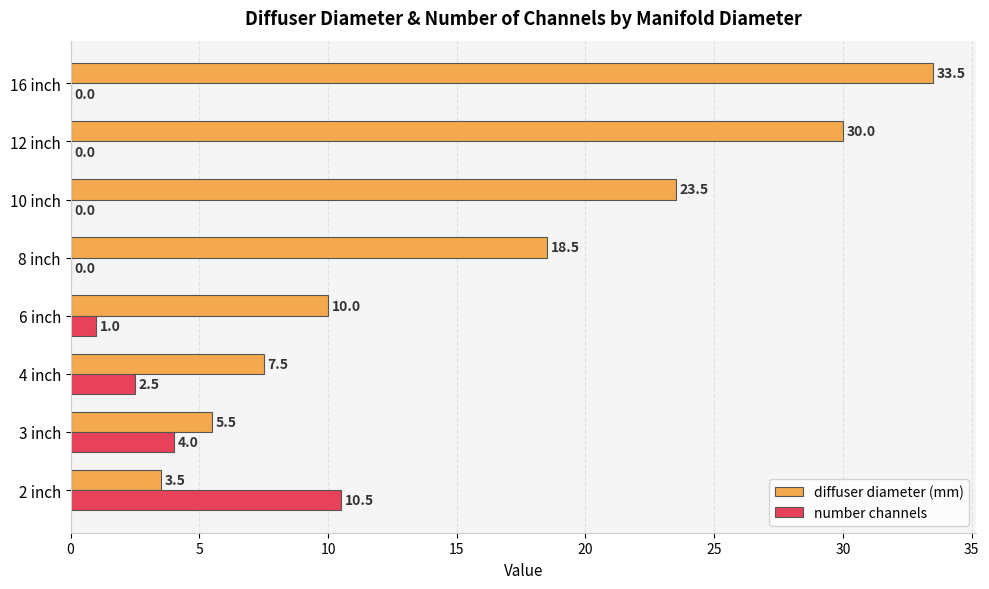

How many positive values does the number channels series have?

4